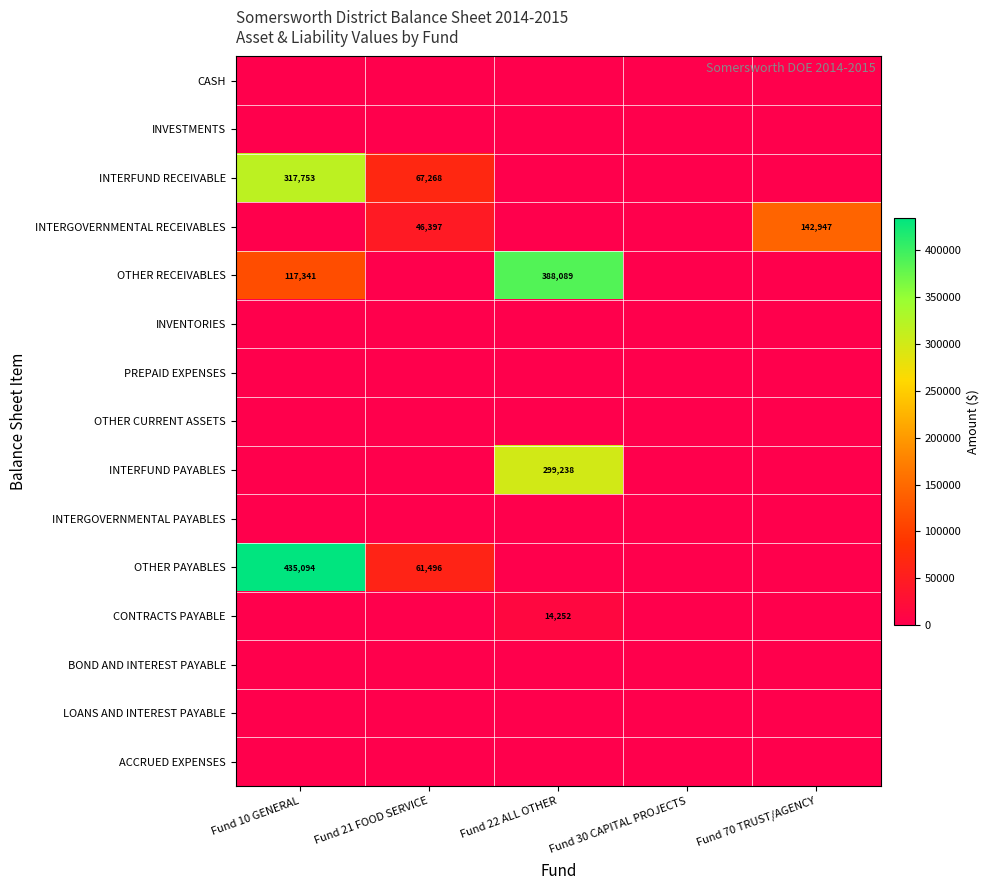

At which label does OTHER PAYABLES reach its minimum?

Fund 22 ALL OTHER